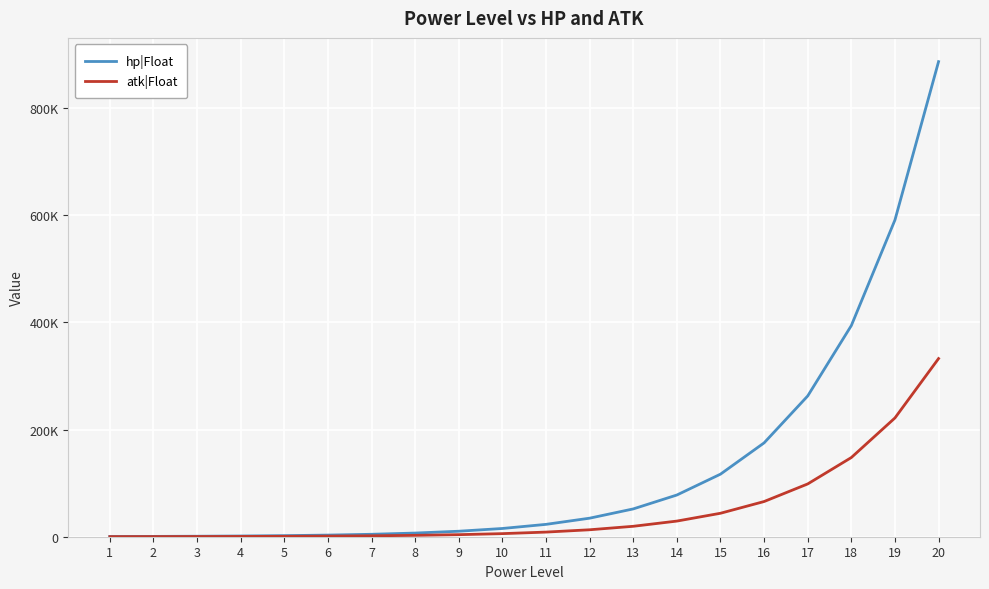

Rank the series by their average value, from lowest to highest.

atk|Float, hp|Float